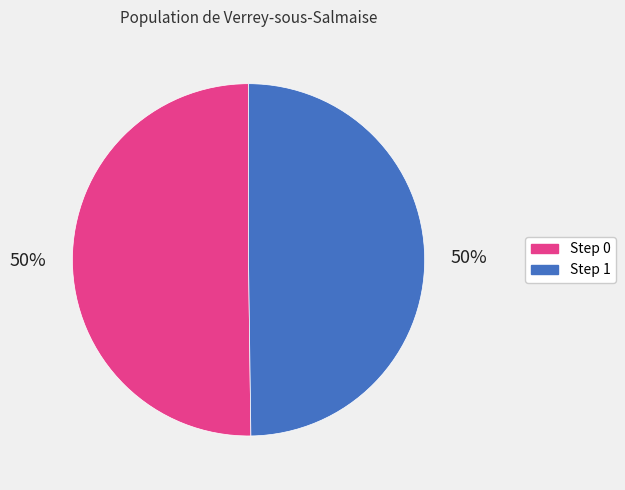

Count the number of slices in the pie.

2